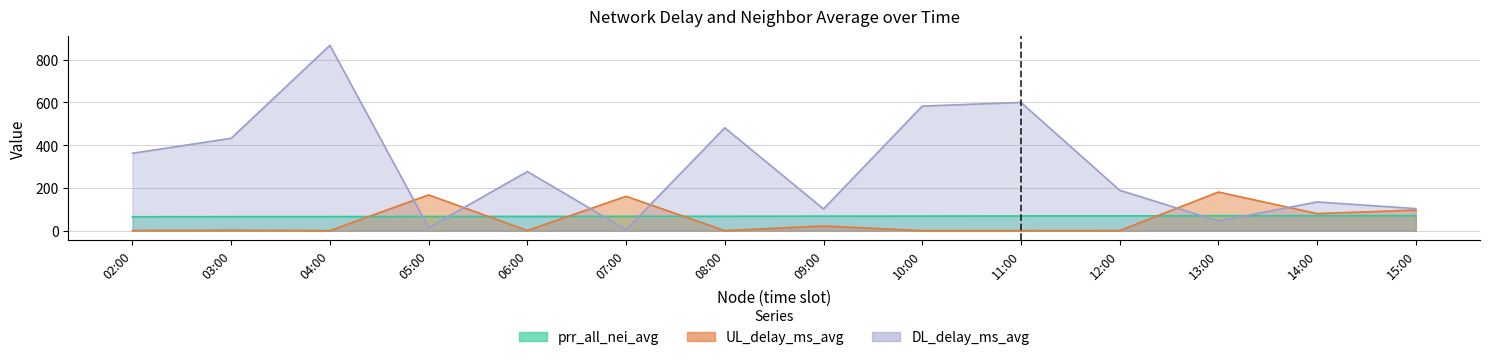

What value does the DL_delay_ms_avg series have at 07:00?

4.7